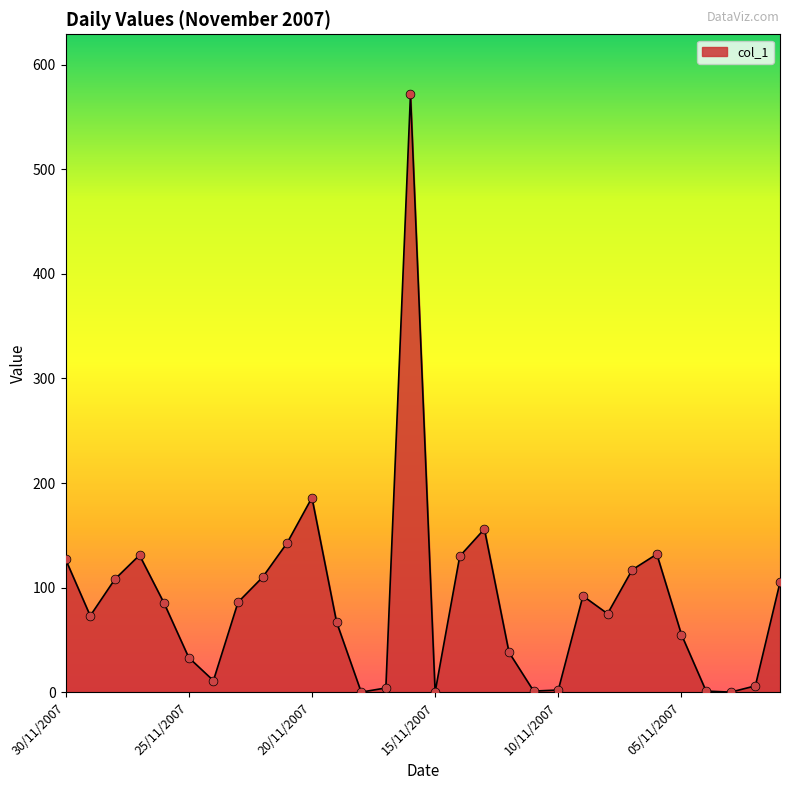

What is the maximum value shown in the chart?

572